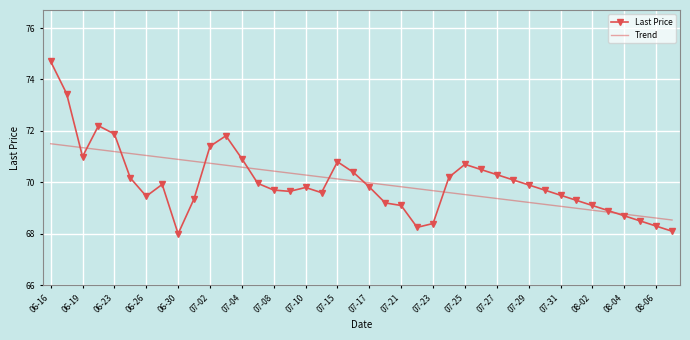

Which series has the widest spread of values?

Last Price